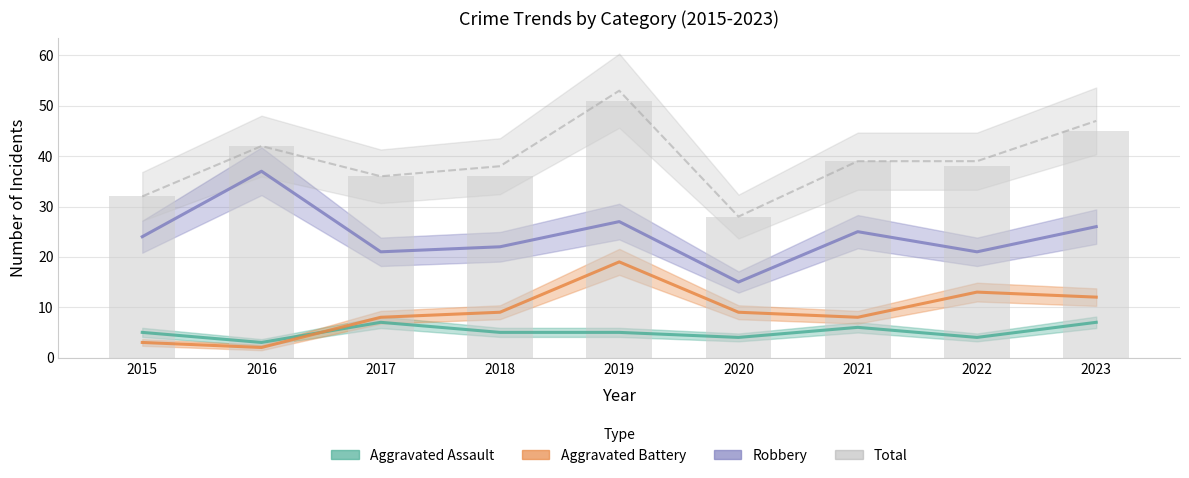

What is the difference between the Total values at 2019 and 2022?

14